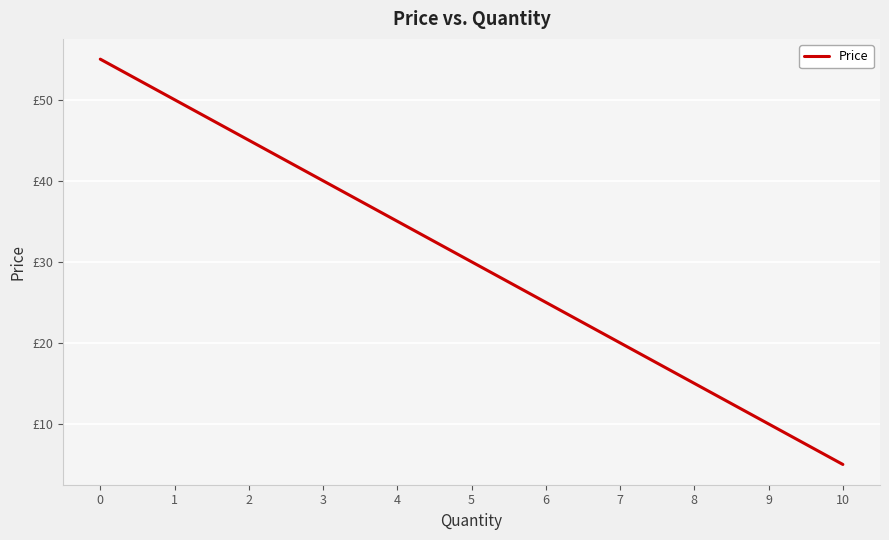

Count the values in the range 15 to 45.

7